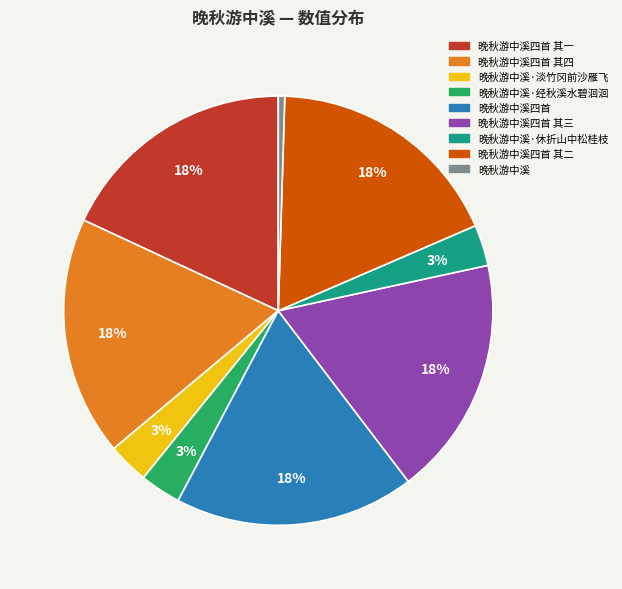

The 晚秋游中溪四首 slice represents 8% of the pie. True or false?

False